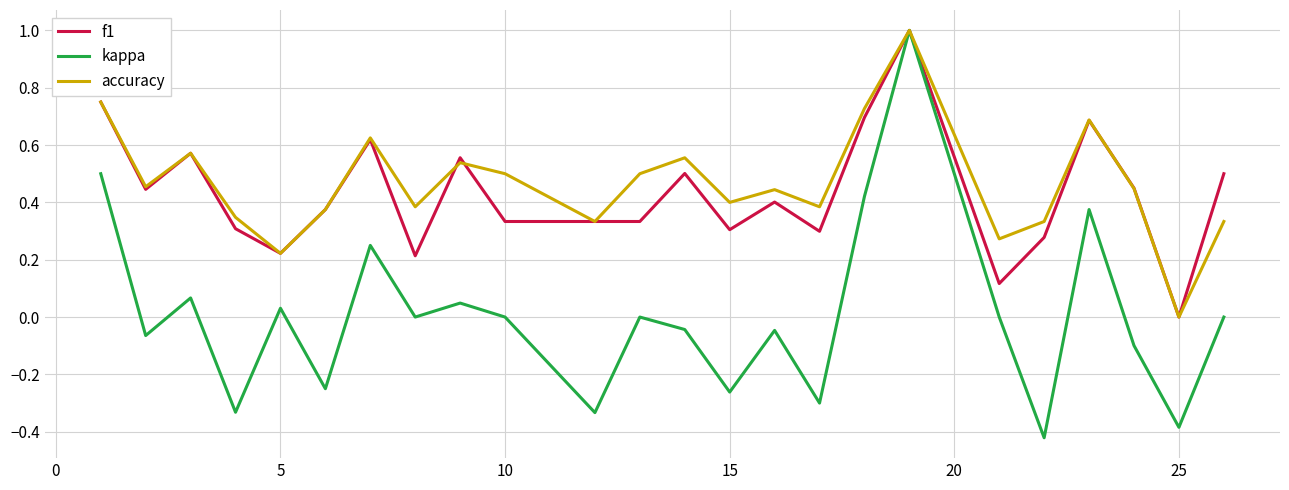

How many lines are shown in the chart?

3